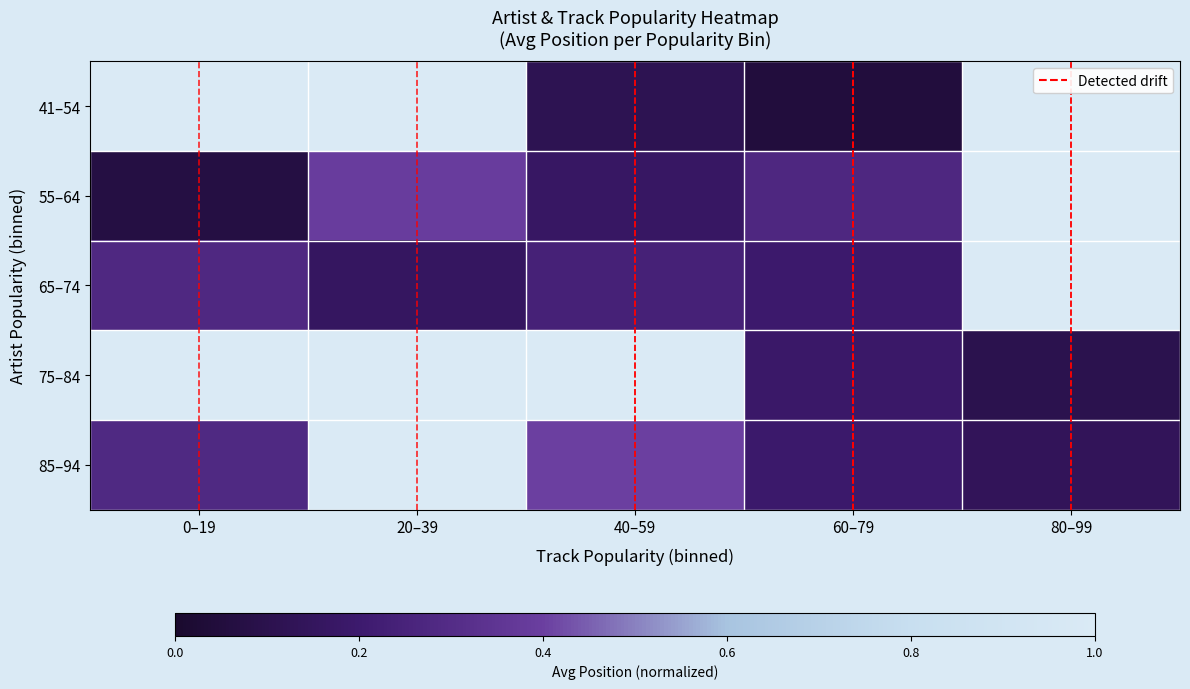

Which series has the largest range (max minus min)?

55–64